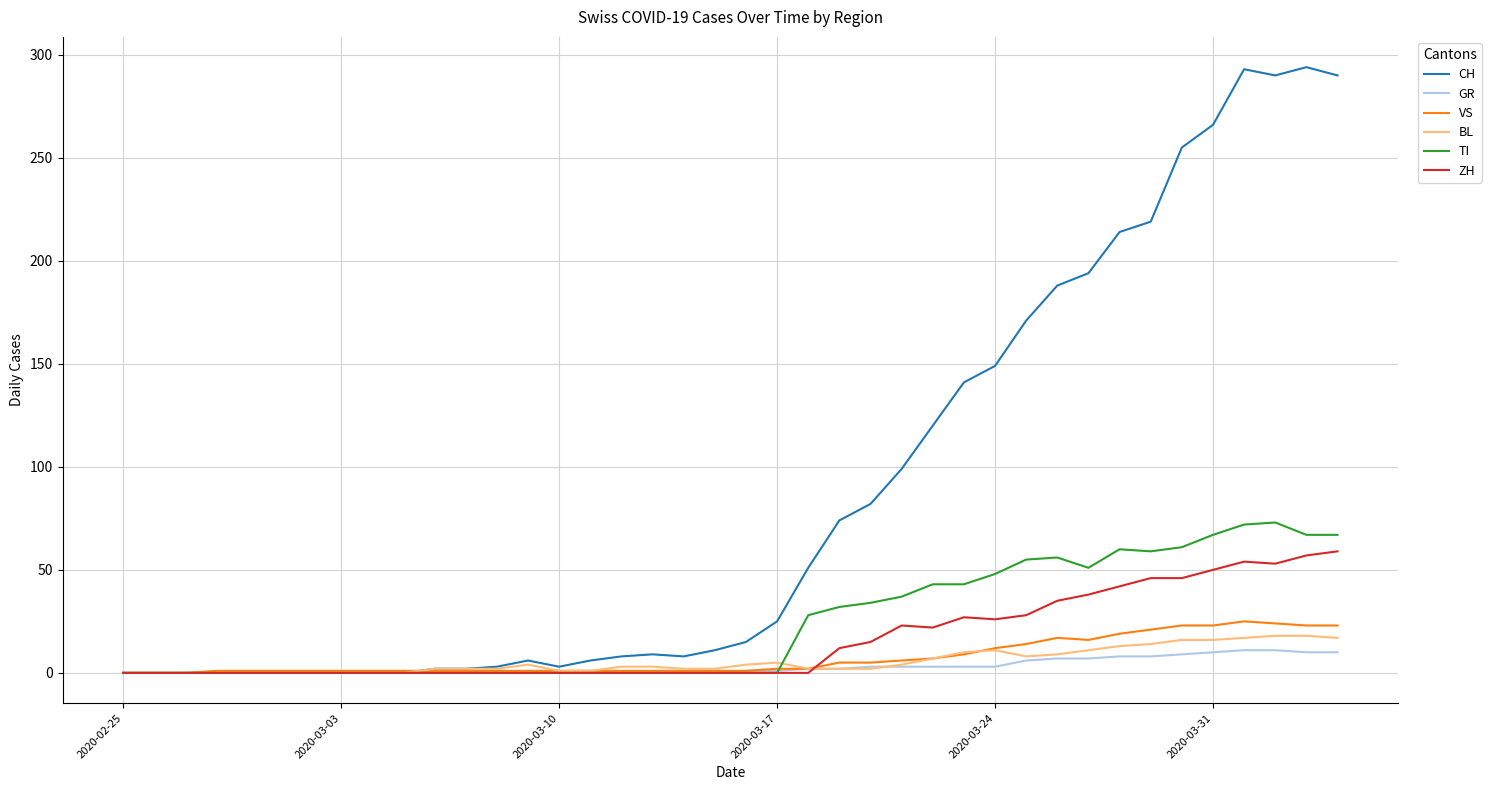

Which series has the largest total across all categories?

CH